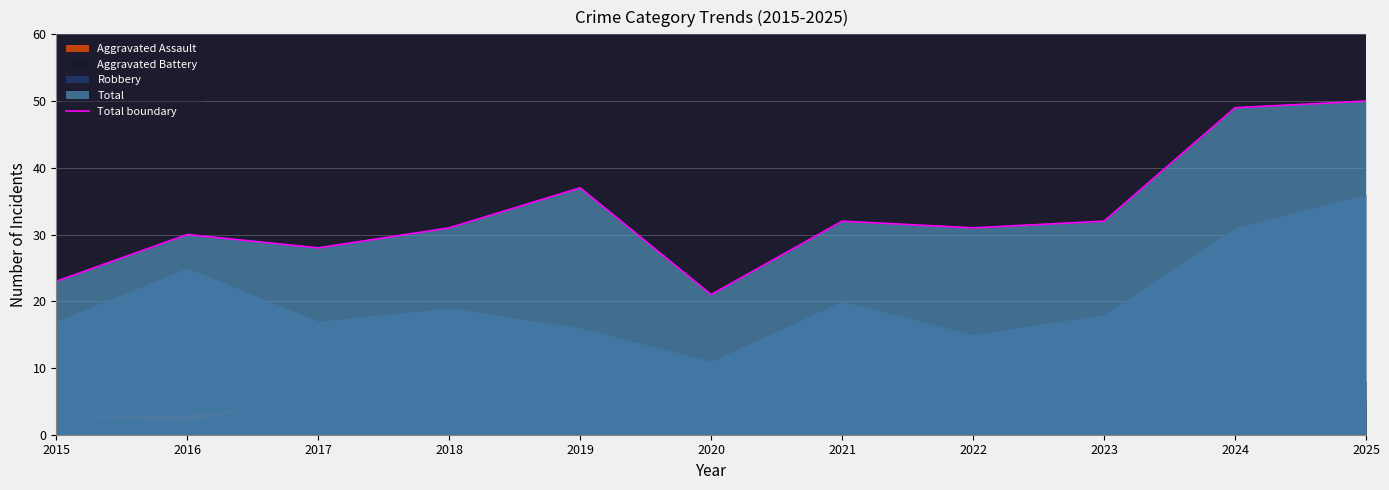

At which category does the data reach its first local valley?

2017